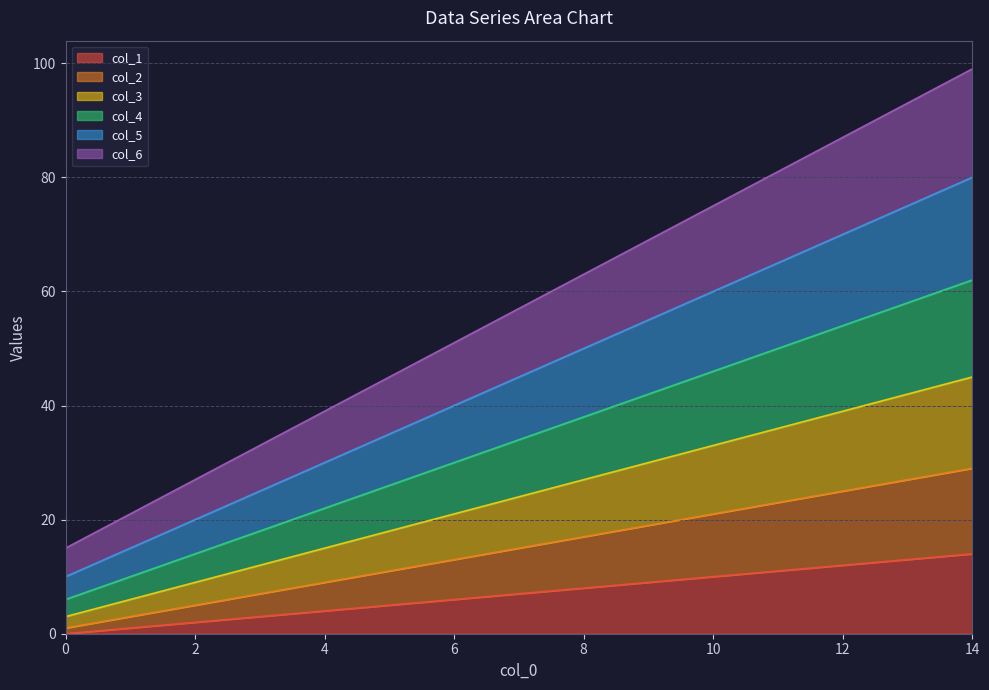

True or false: col_1 and col_2 intersect in this chart.

False